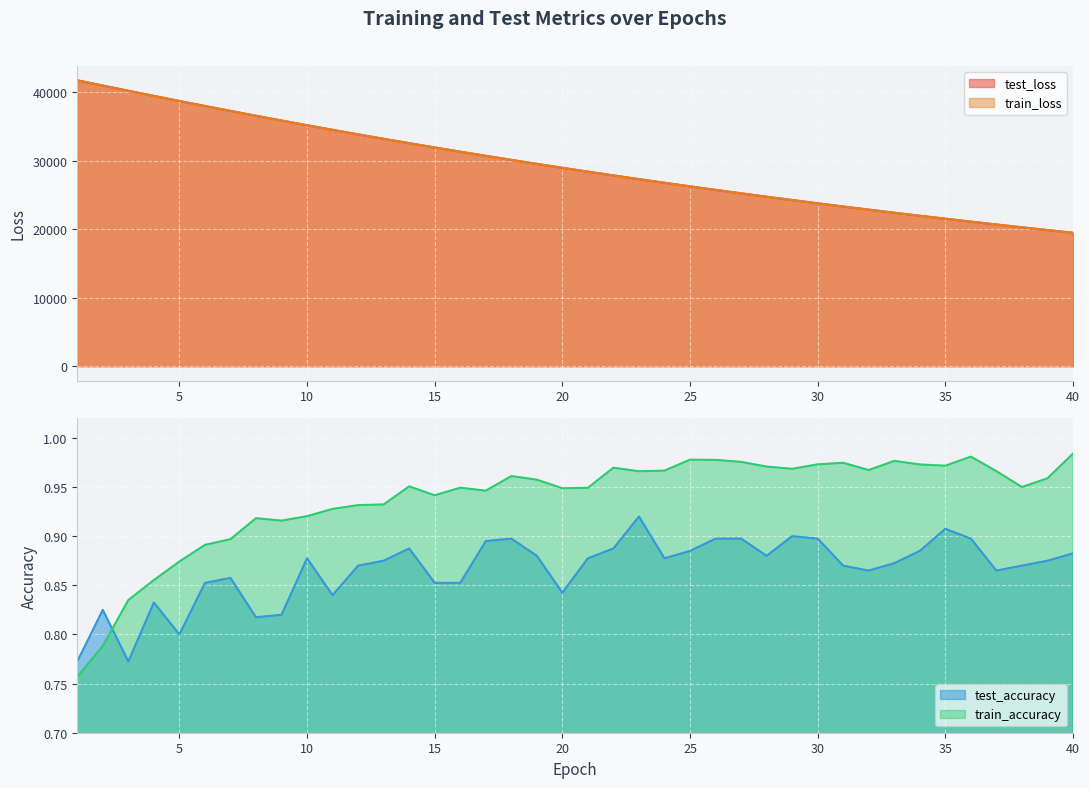

List the labels in order of train_loss value, largest first.

1, 2, 3, 4, 5, 6, 7, 8, 9, 10, 11, 12, 13, 14, 15, 16, 17, 18, 19, 20, 21, 22, 23, 24, 25, 26, 27, 28, 29, 30, 31, 32, 33, 34, 35, 36, 37, 38, 39, 40